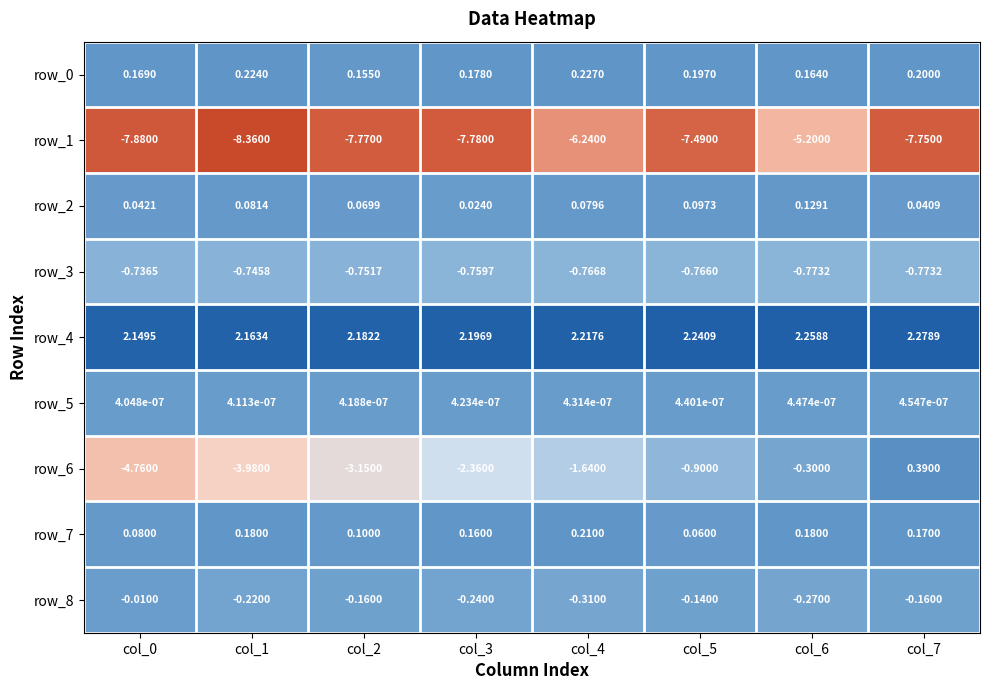

What is the total value across all series at col_3?

-8.6